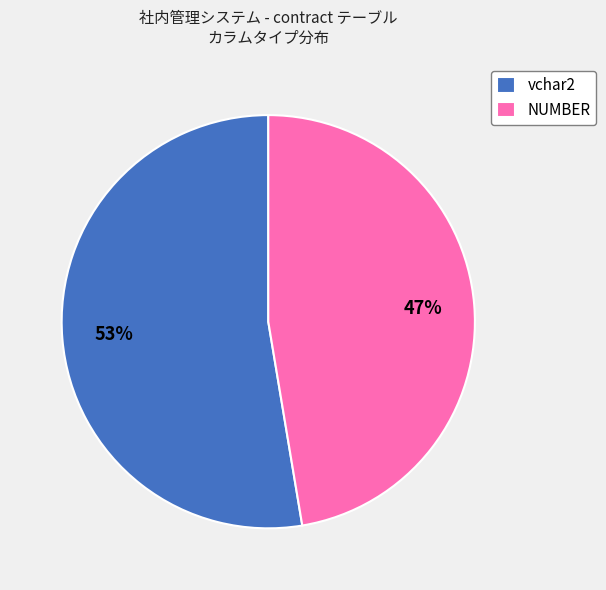

Is the sum of NUMBER and vchar2 greater than half?

Yes